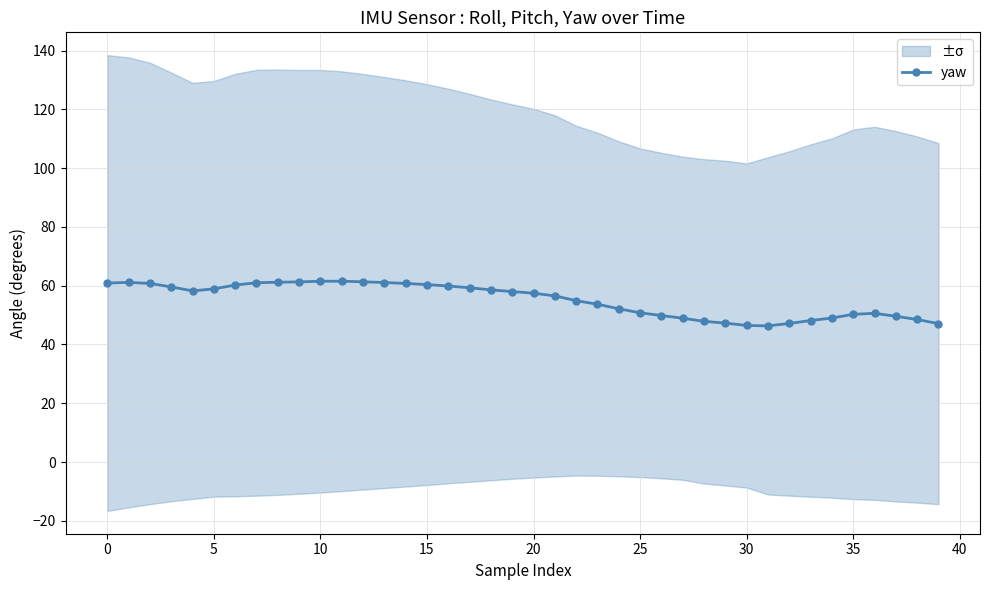

What is the change in value from 11 to 21?

-5.0